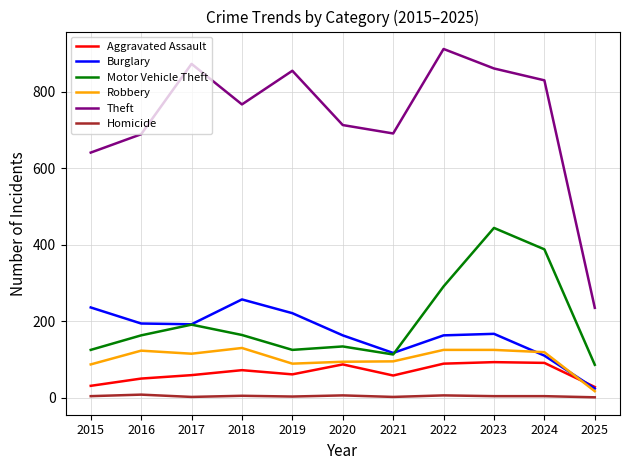

How many categories are shown in the chart?

11